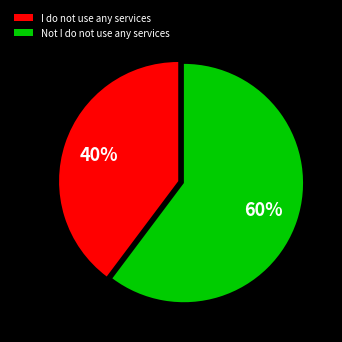

Is the sum of Not I do not use any services and I do not use any services greater than half?

Yes